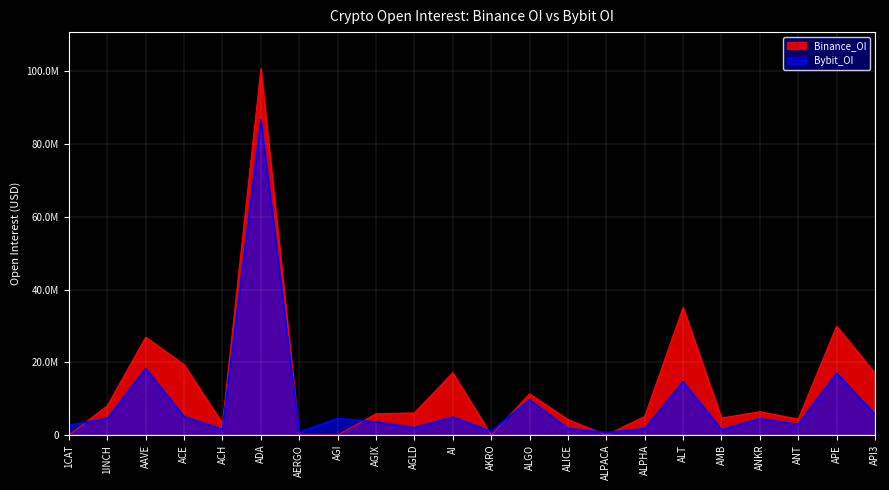

What is the sum of the Bybit_OI values at ANKR and AGIX?

8082353